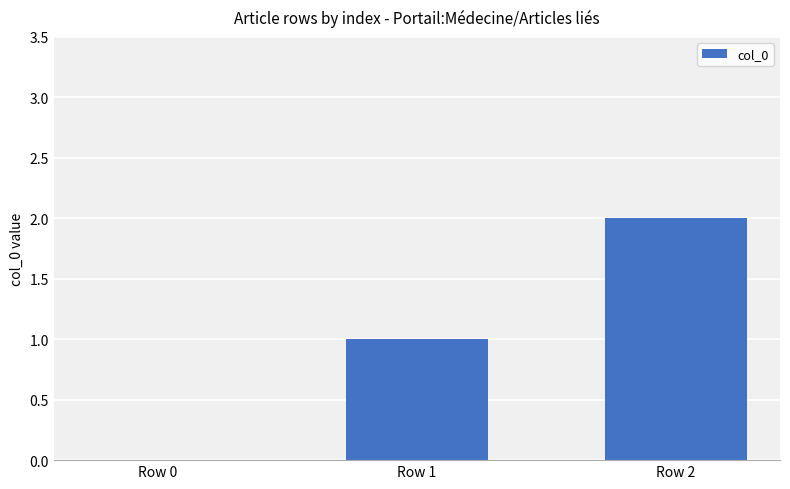

The chart shows a value of 1 at Row 0. True or false?

False